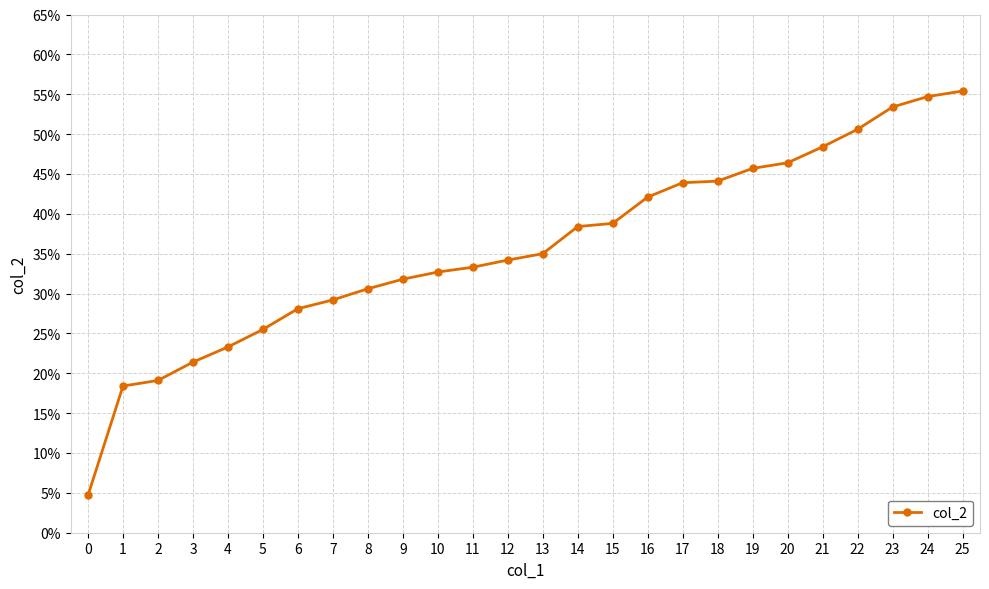

What is the value of the 11th point from the left?

0.3